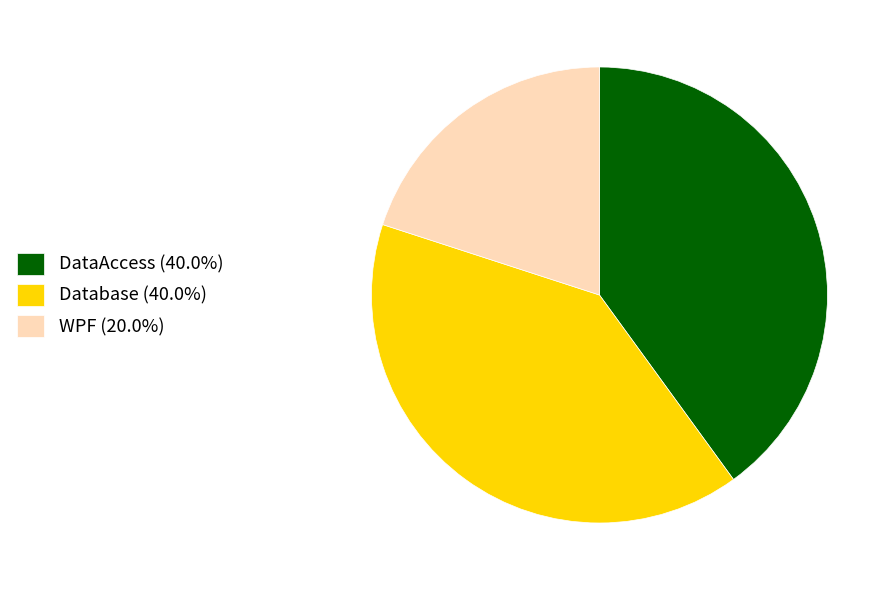

Is Database (40.0%) the majority of the pie?

No